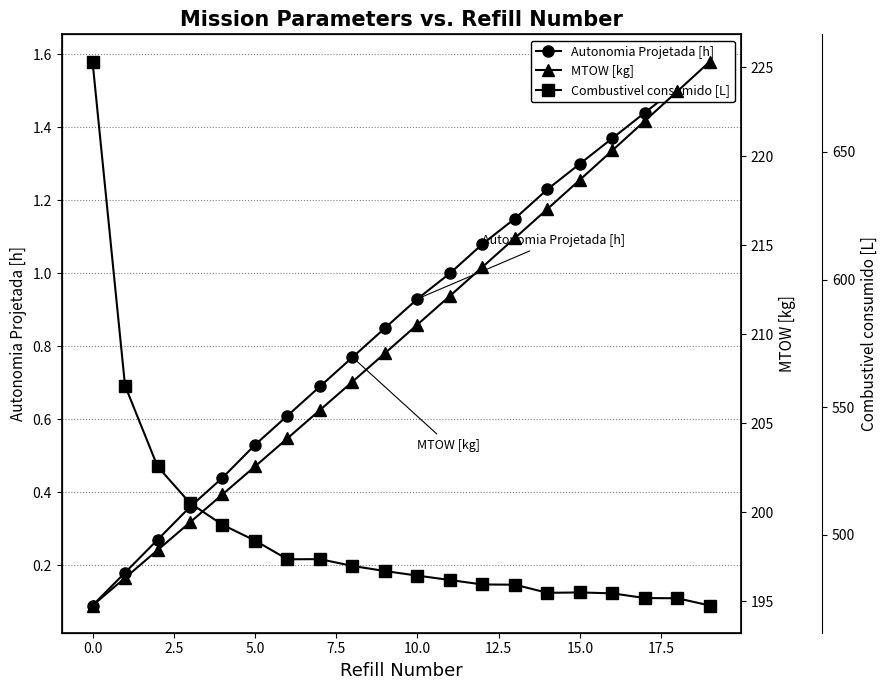

Is the value of Combustivel consumido [L] at 17 greater than the value of MTOW [kg] at 13?

Yes